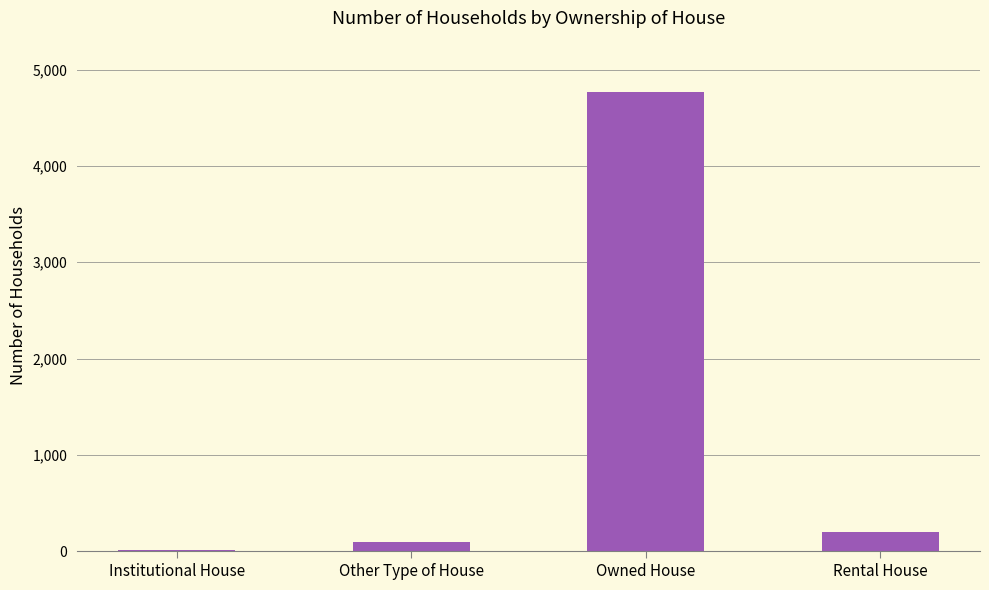

Are the bars grouped side by side (vs. stacked)?

No